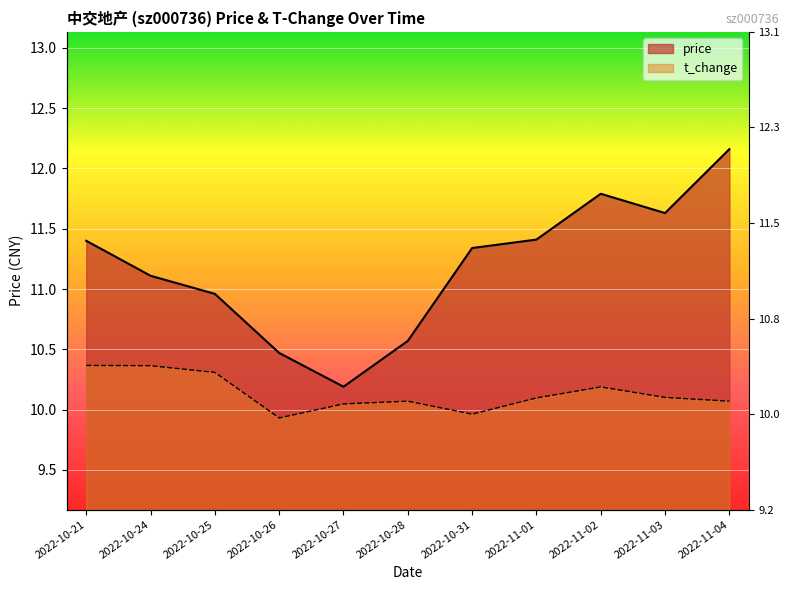

Is it true that price equals 6.9 at 2022-11-03?

False